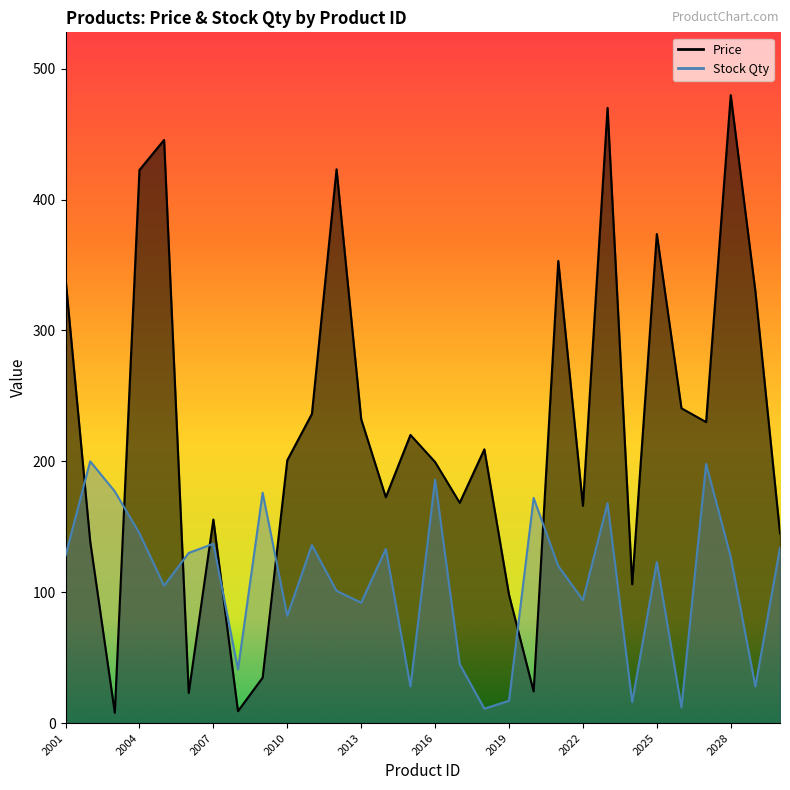

What is the maximum value for Stock Qty?

200.0